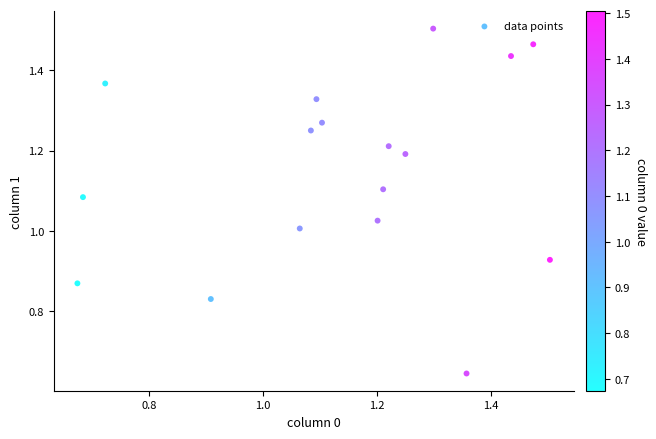

How many points are shown in the scatter plot?

17